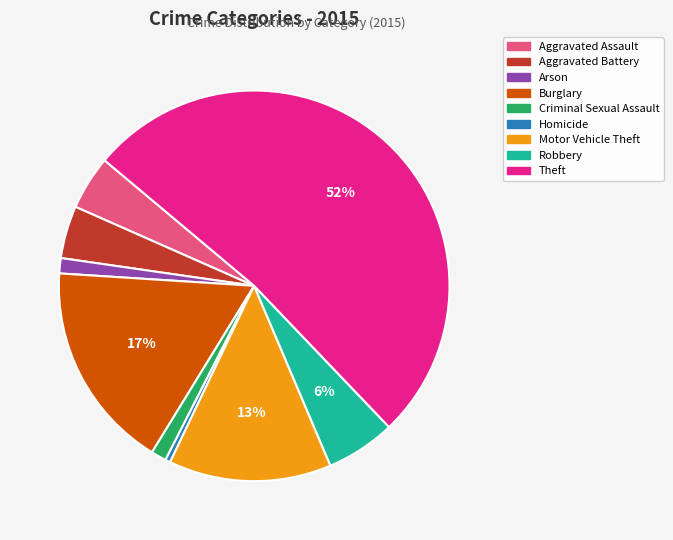

What is the smallest slice in the pie chart?

Homicide